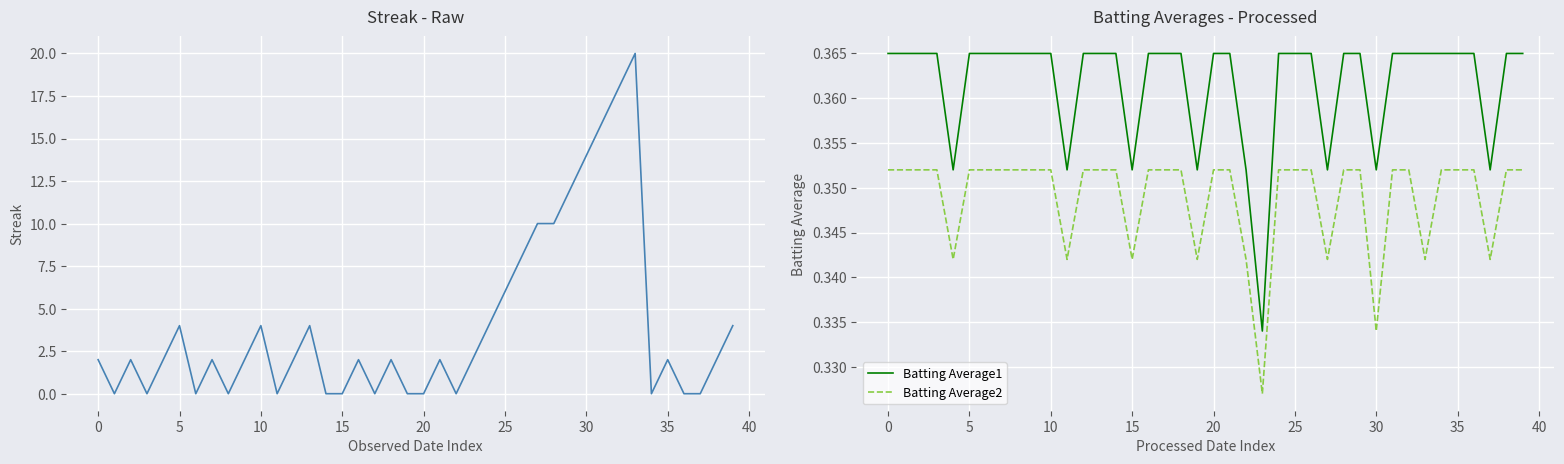

How many lines are shown in the chart?

3